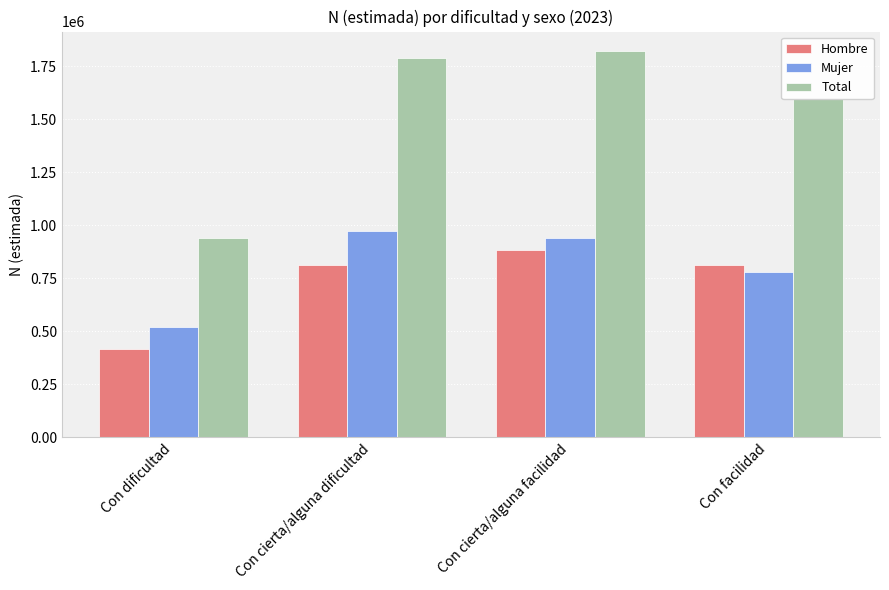

Which series has the widest spread of values?

Total